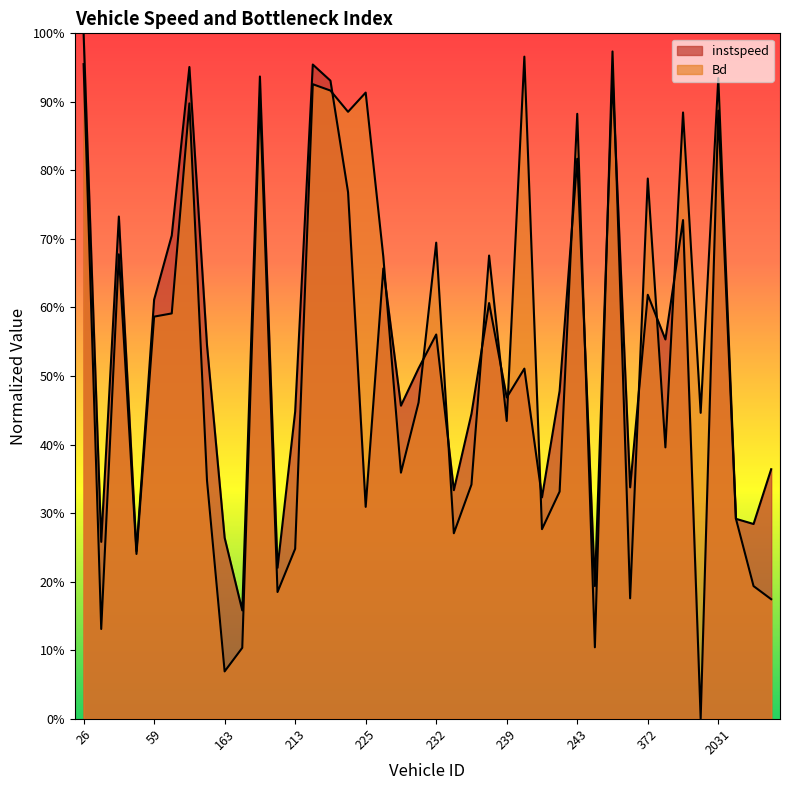

True or false: instspeed has more than 2 interior local peaks.

True